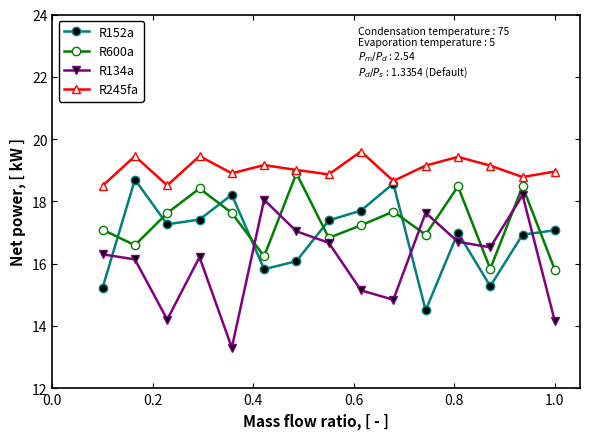

What is the maximum value for R245fa?

19.6